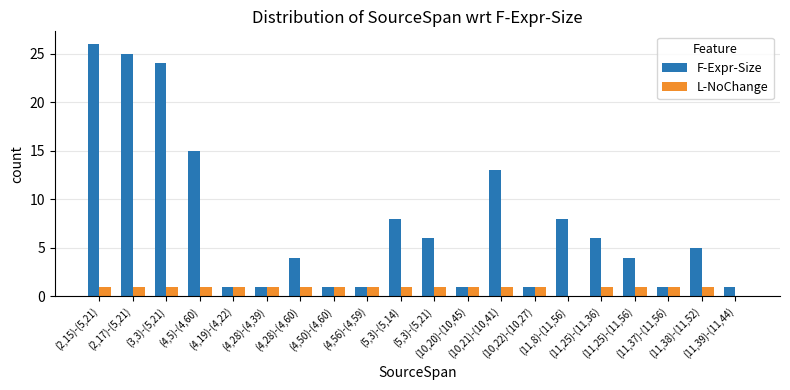

What is the greatest value displayed?

26